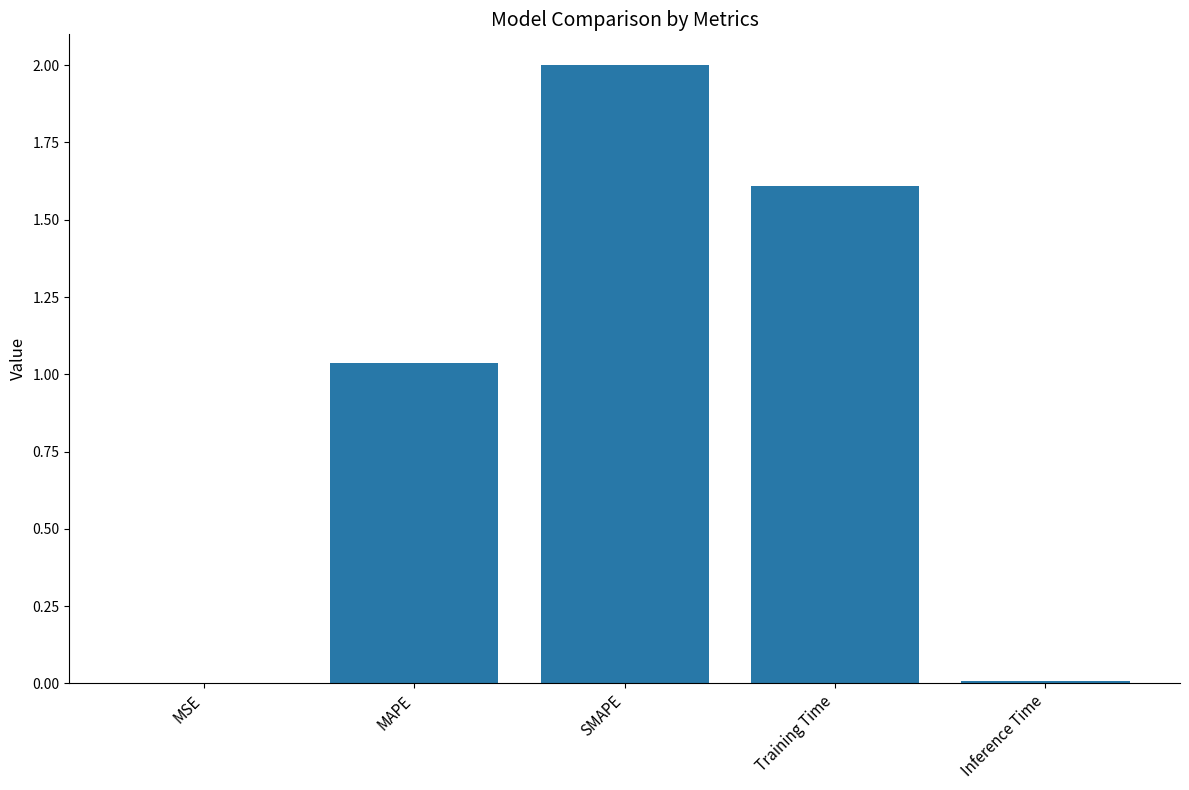

Is it true that the value at MAPE is 0.6?

False